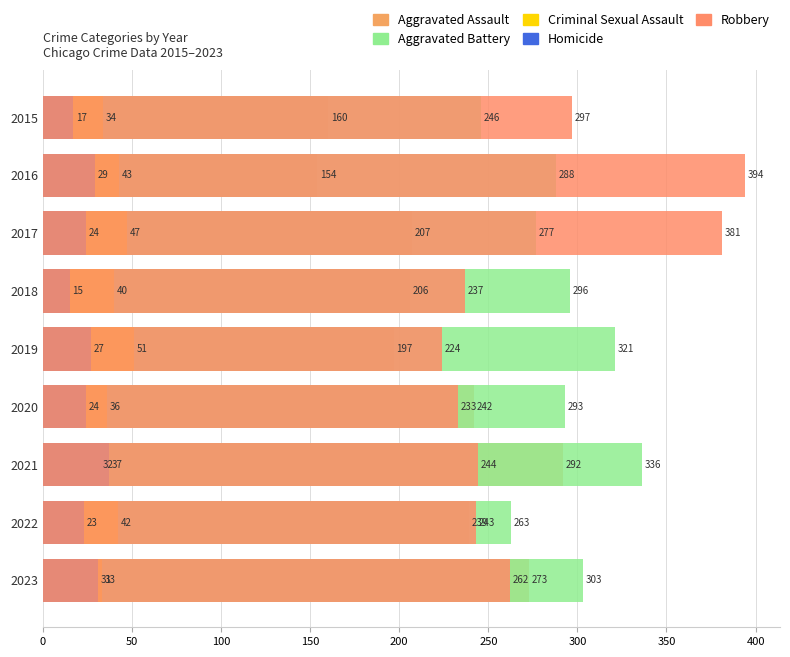

What is the value of the Robbery bar at the 1st from the left?

297